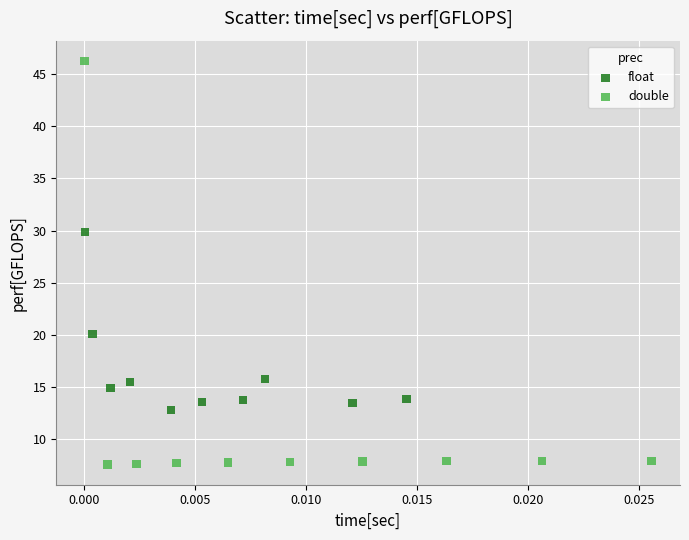

Which series has the largest Y range (max minus min)?

double